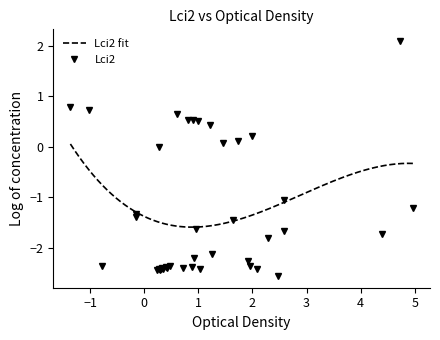

Is this an area chart (filled region under the line)?

No